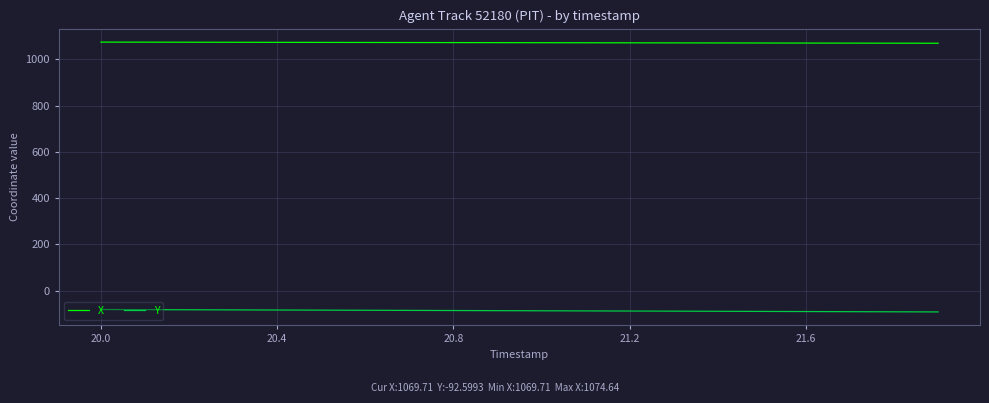

Rank the series by their average value, from highest to lowest.

X, Y